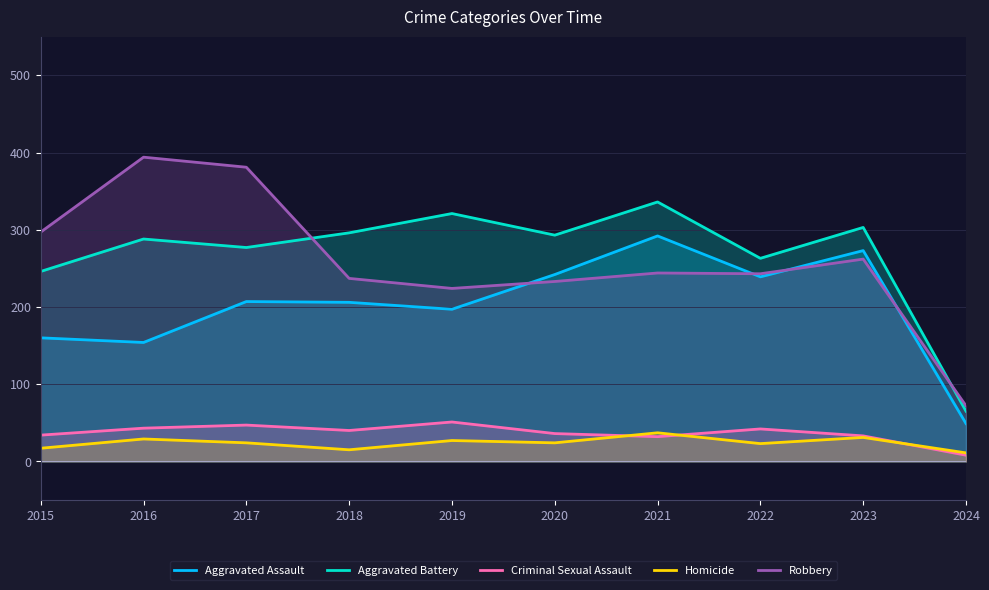

What is the lowest value of the Aggravated Battery series?

65